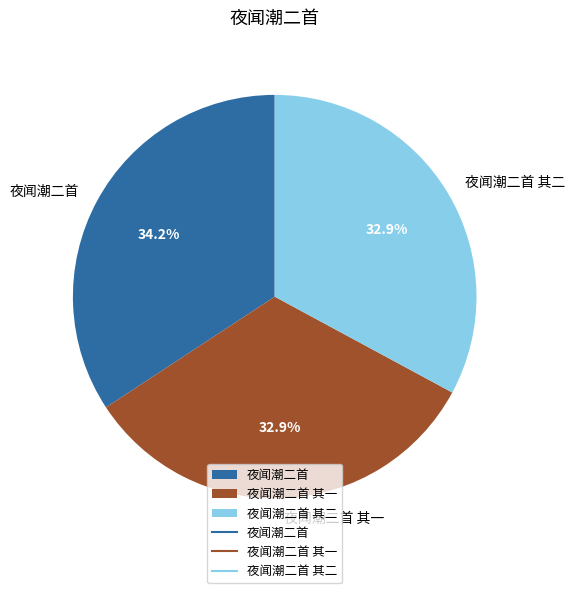

What is the total percentage of 夜闻潮二首 and 夜闻潮二首 其一?

67.1%